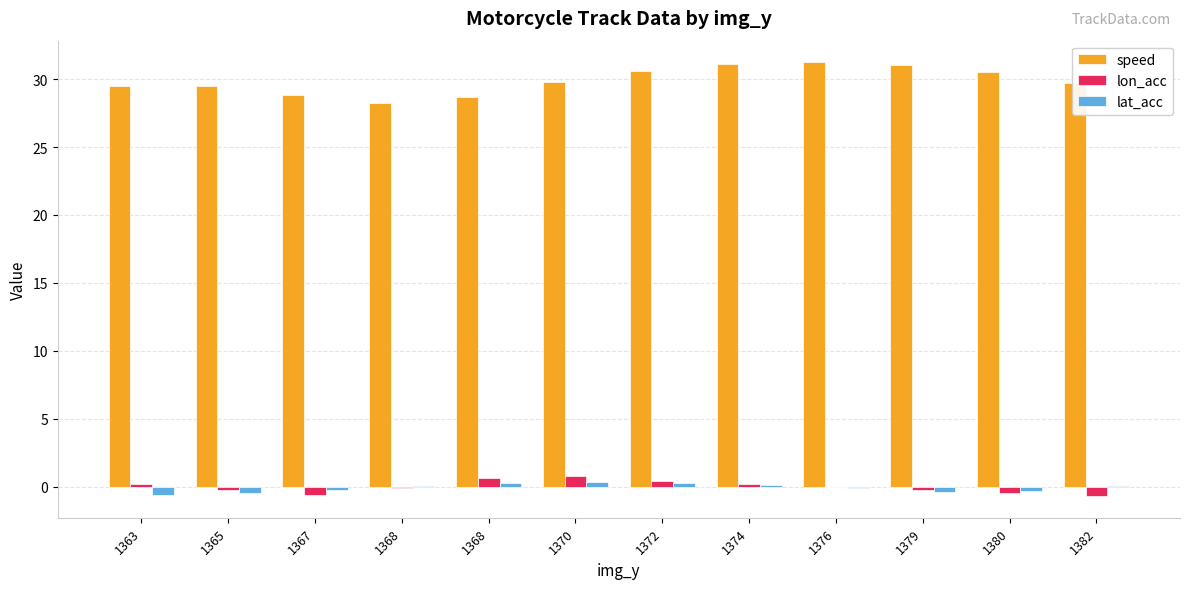

What are all the series names shown in the legend?

speed, lon_acc, lat_acc